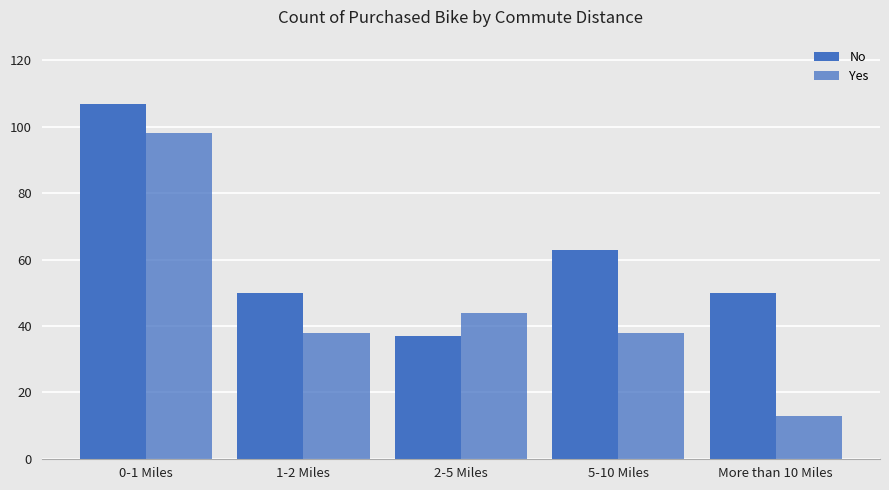

Rank the series at 1-2 Miles from highest to lowest value.

No, Yes